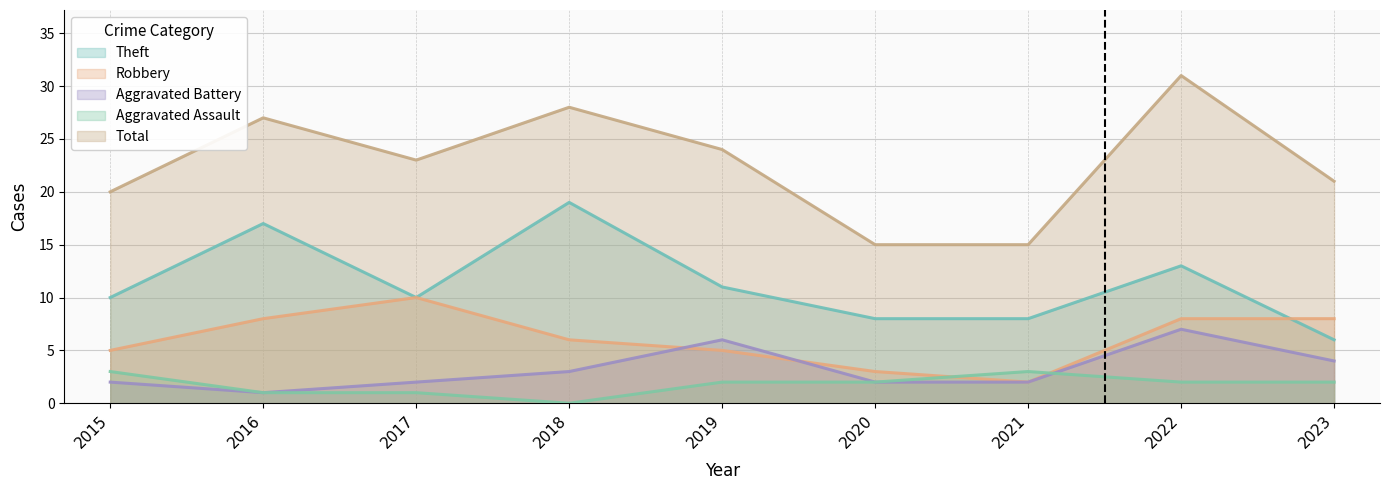

Which label corresponds to the smallest value in the chart?

2018